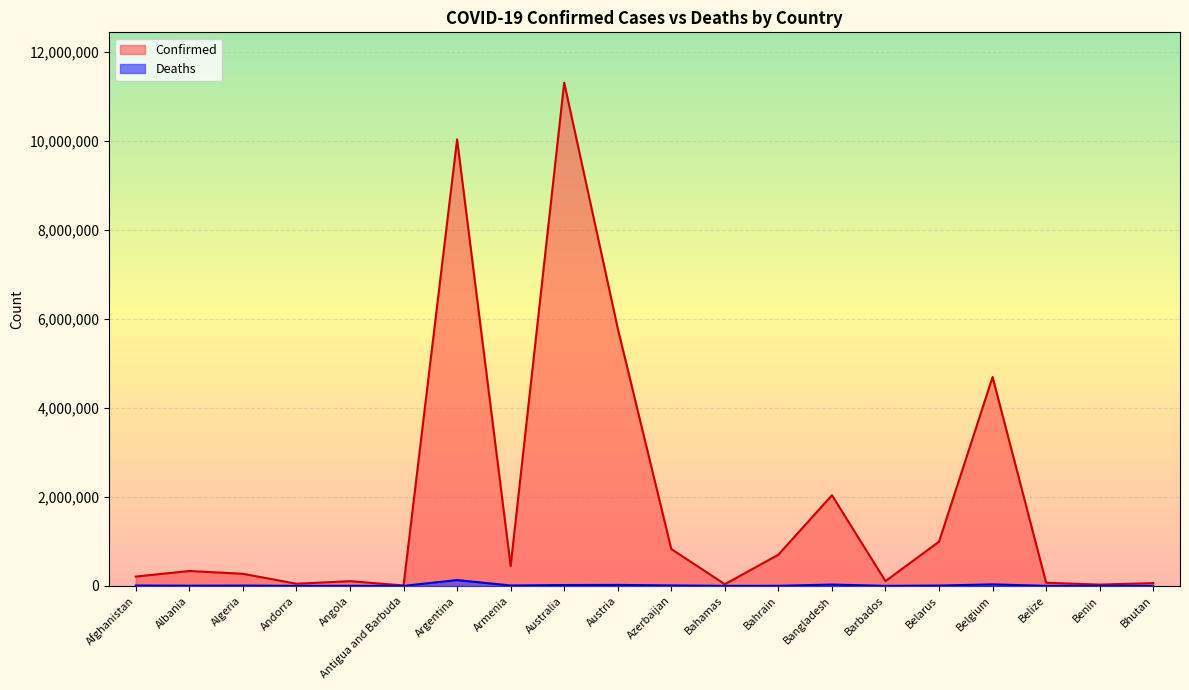

Reading left to right, list all the values displayed in this chart.

Confirmed: Afghanistan=208669	Albania=334187	Algeria=271386	Andorra=47839	Angola=105184	Antigua and Barbuda=9106	Argentina=10037135	Armenia=446008	Australia=11313123	Austria=5789991	Azerbaijan=828018	Bahamas=37491	Bahrain=700835	Bangladesh=2037578	Barbados=106157	Belarus=994037	Belgium=4695403	Belize=70660	Benin=27989	Bhutan=62605
Deaths: Afghanistan=7891	Albania=3596	Algeria=6881	Andorra=165	Angola=1931	Antigua and Barbuda=146	Argentina=130421	Armenia=8717	Australia=18828	Austria=21709	Azerbaijan=10092	Bahamas=833	Bahrain=1544	Bangladesh=29442	Barbados=571	Belarus=7118	Belgium=33582	Belize=688	Benin=163	Bhutan=21